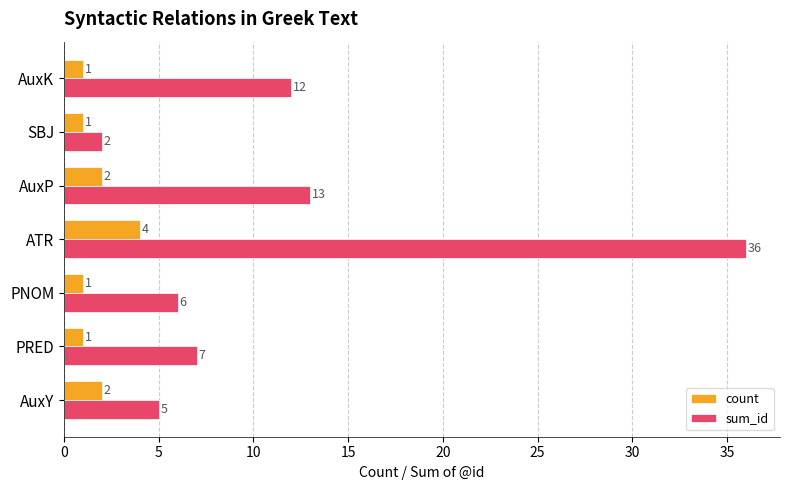

Where is sum_id nearest to the value 19?

AuxP